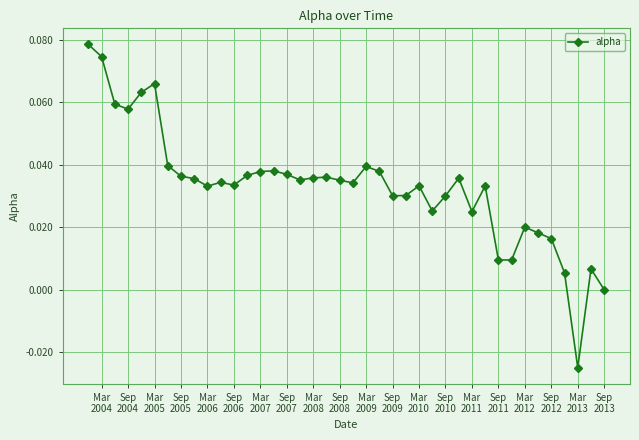

True or false: there are more than 2 points higher than both neighbors.

True